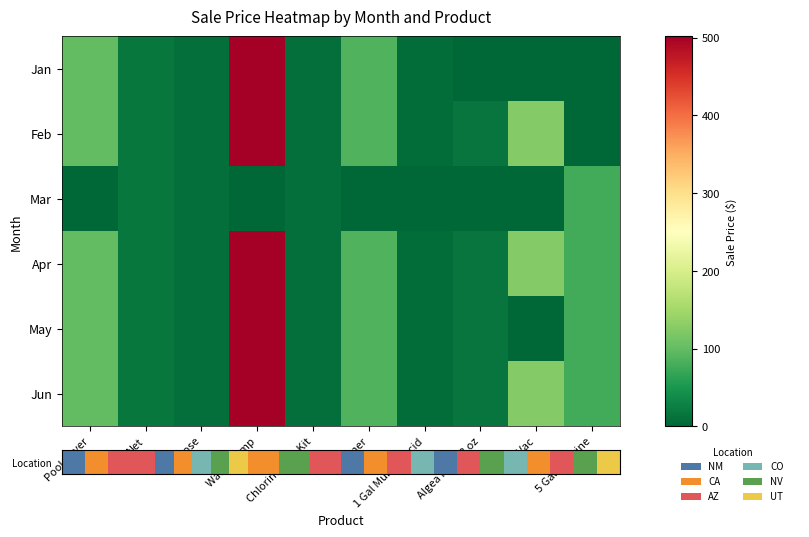

Which series has the widest spread of values?

Jan